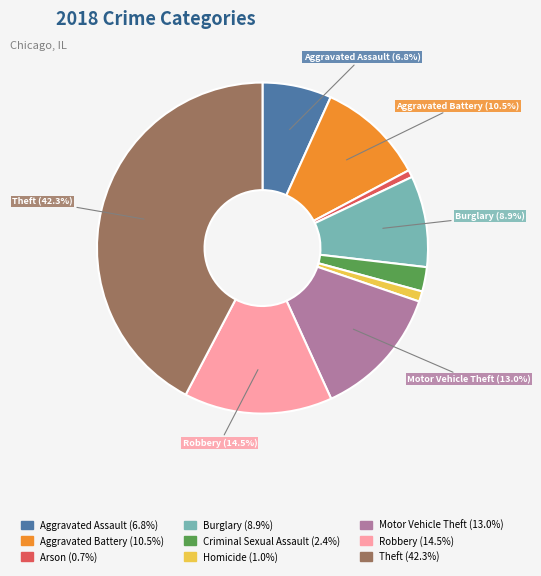

True or false: Theft accounts for 32% of the total.

False